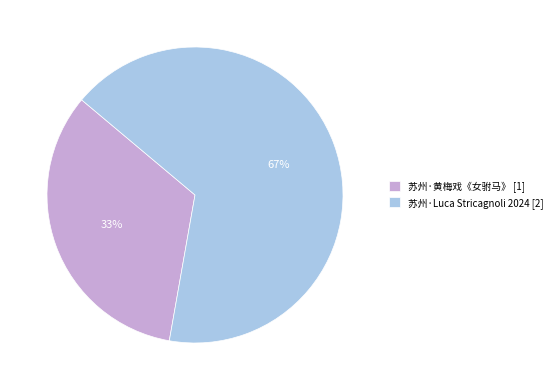

Which slice is the largest?

苏州·Luca Stricagnoli 2024 [2]